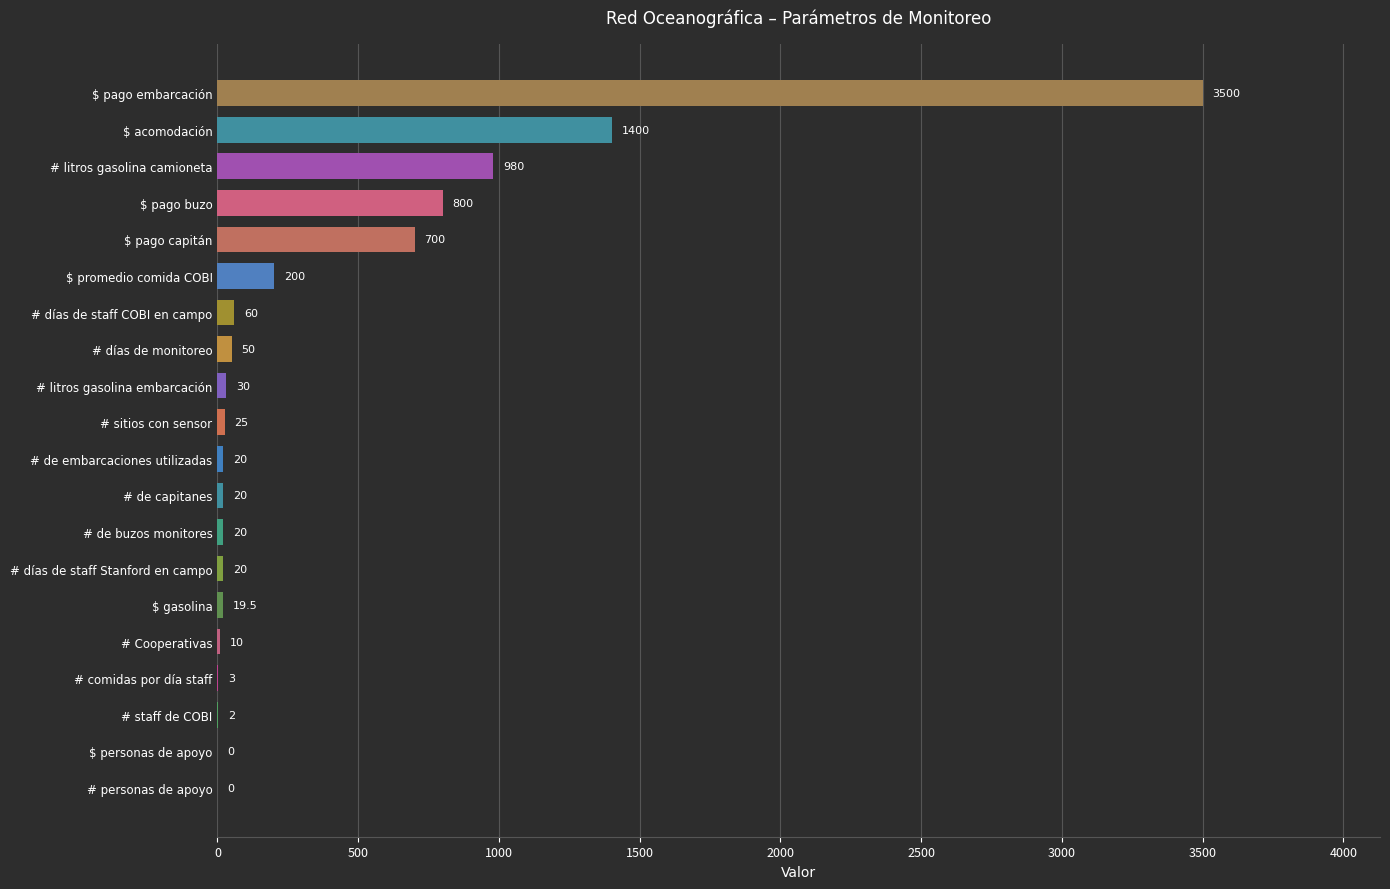

Between $ acomodación and # de buzos monitores, which is larger?

$ acomodación